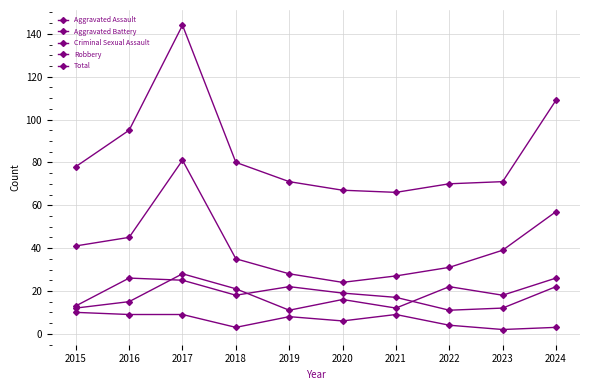

The Criminal Sexual Assault series shows 4 at 2018. True or false?

False